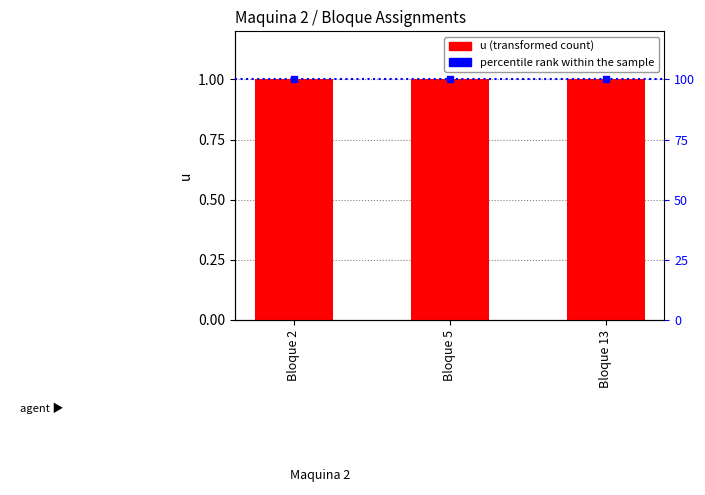

What are all the series names shown in the legend?

u, percentile rank within the sample